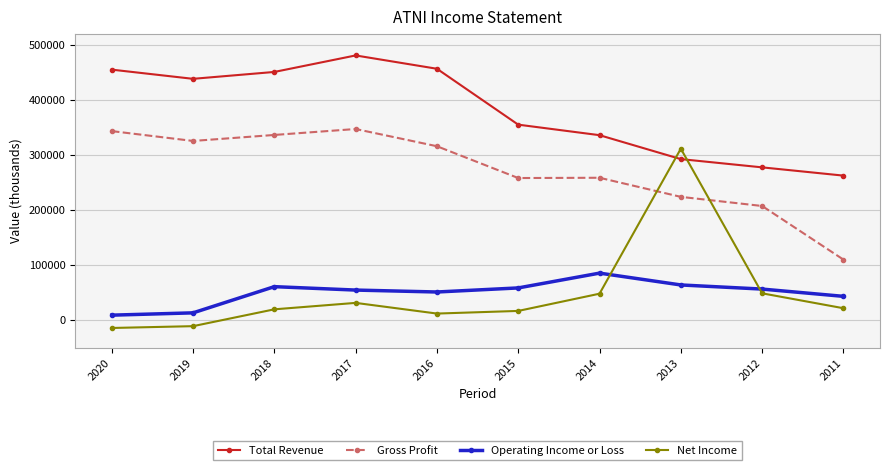

How many distinct data groups are displayed?

4